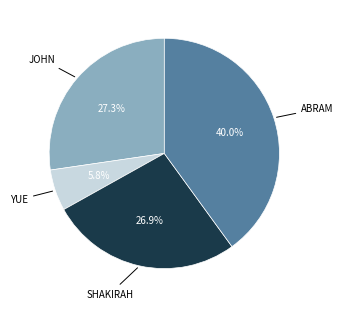

Is there a majority slice in this chart?

No